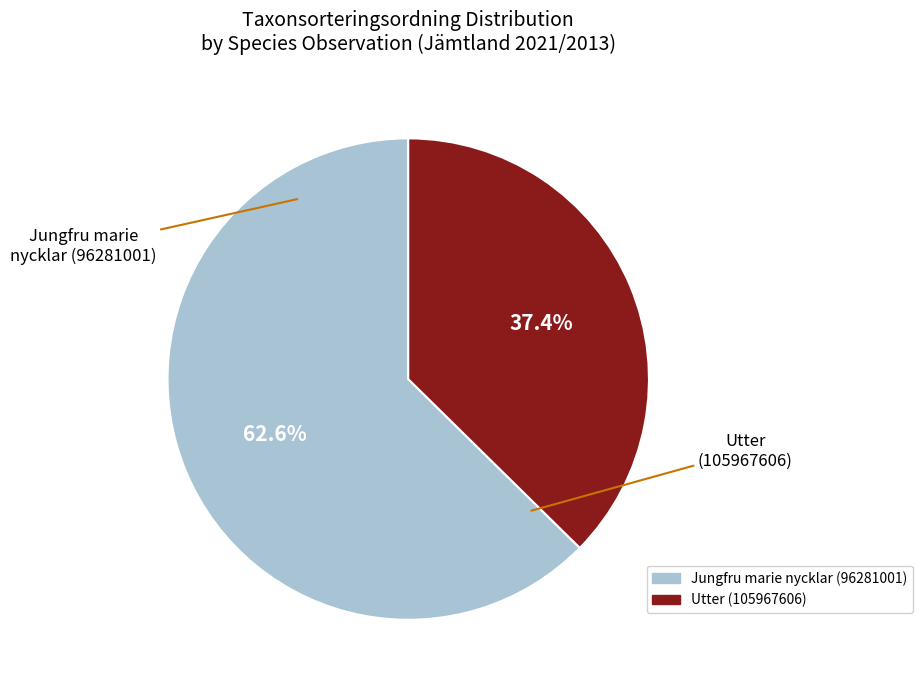

How much of the chart is everything except Jungfru marie nycklar (96281001)?

37.4%